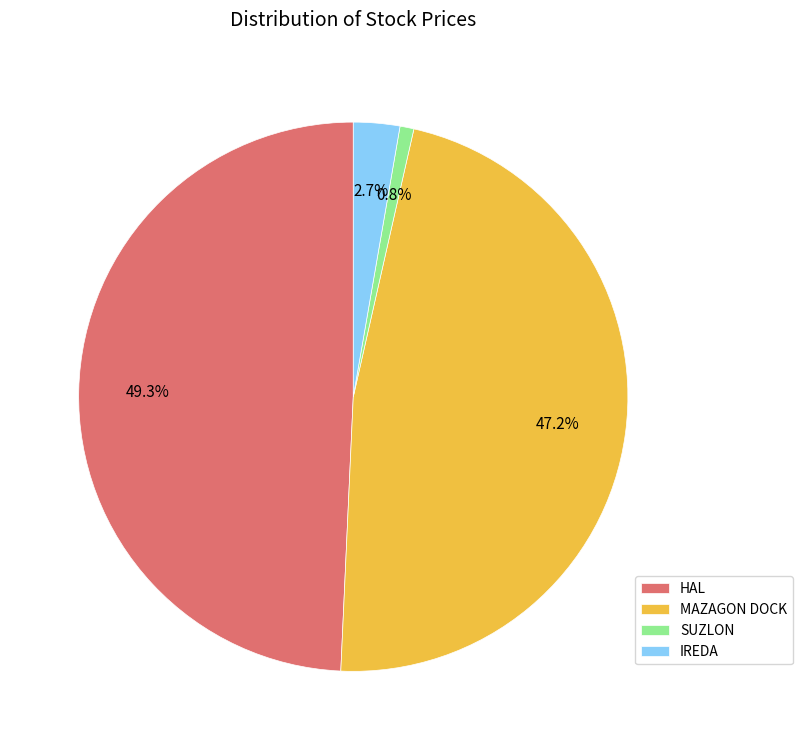

Combined, what portion of the pie is HAL and IREDA?

52.0%